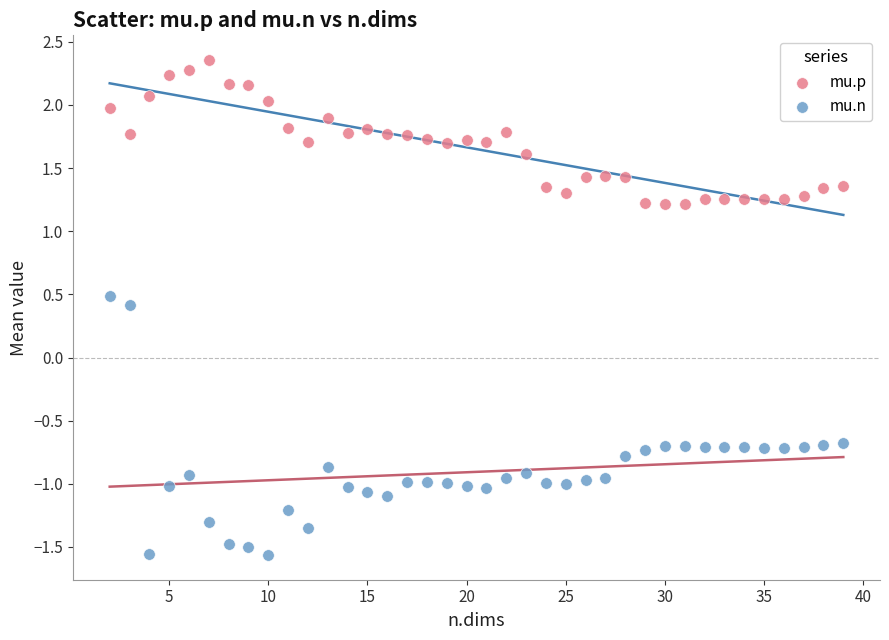

What are all the series names shown in the legend?

mu.p, mu.n